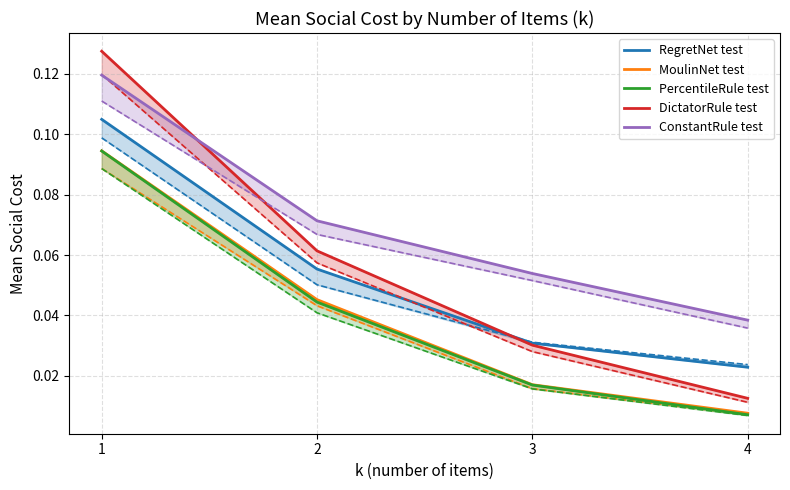

Which category has the lowest value in the DictatorRule test series?

4